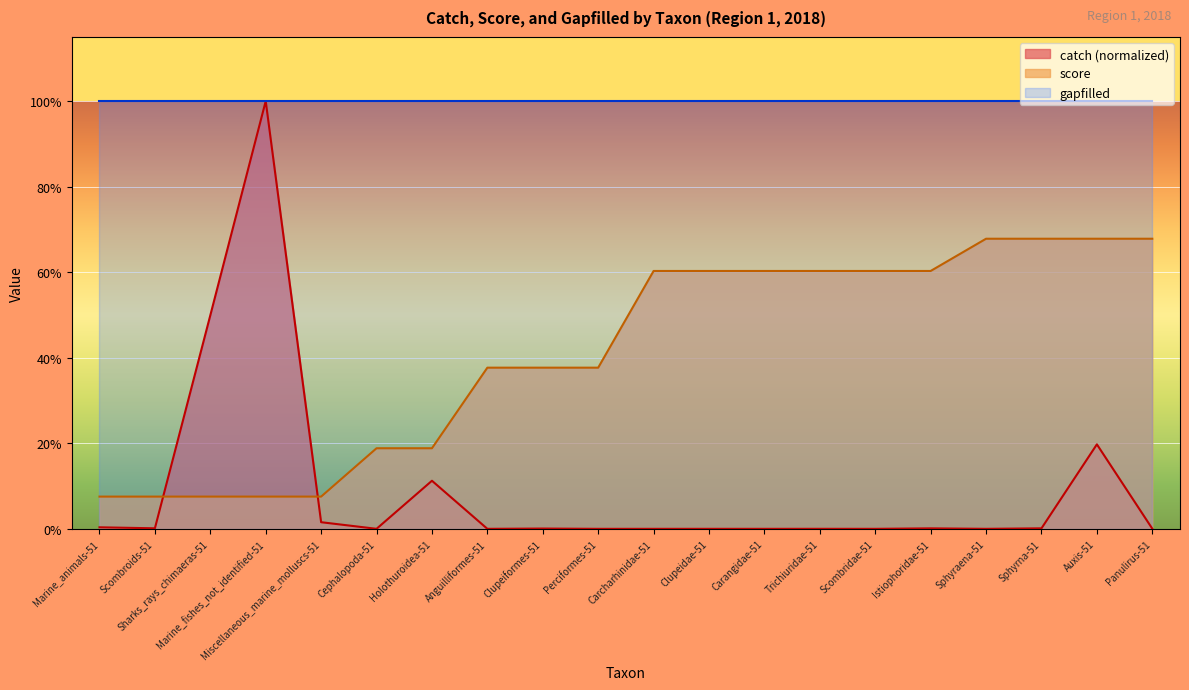

Which series has the largest range (max minus min)?

catch